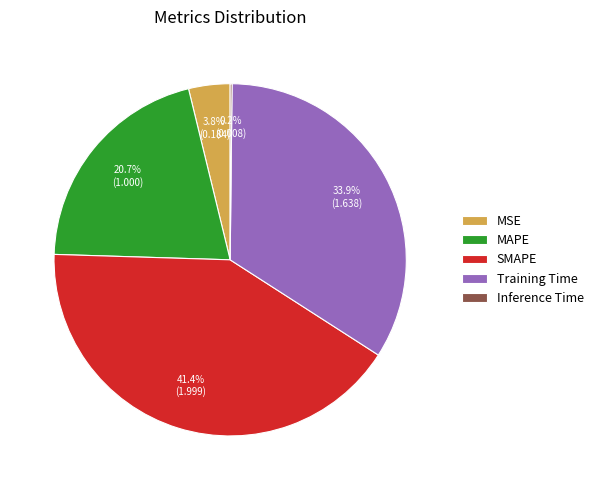

What percentage do MSE and MAPE together represent?

24.5%